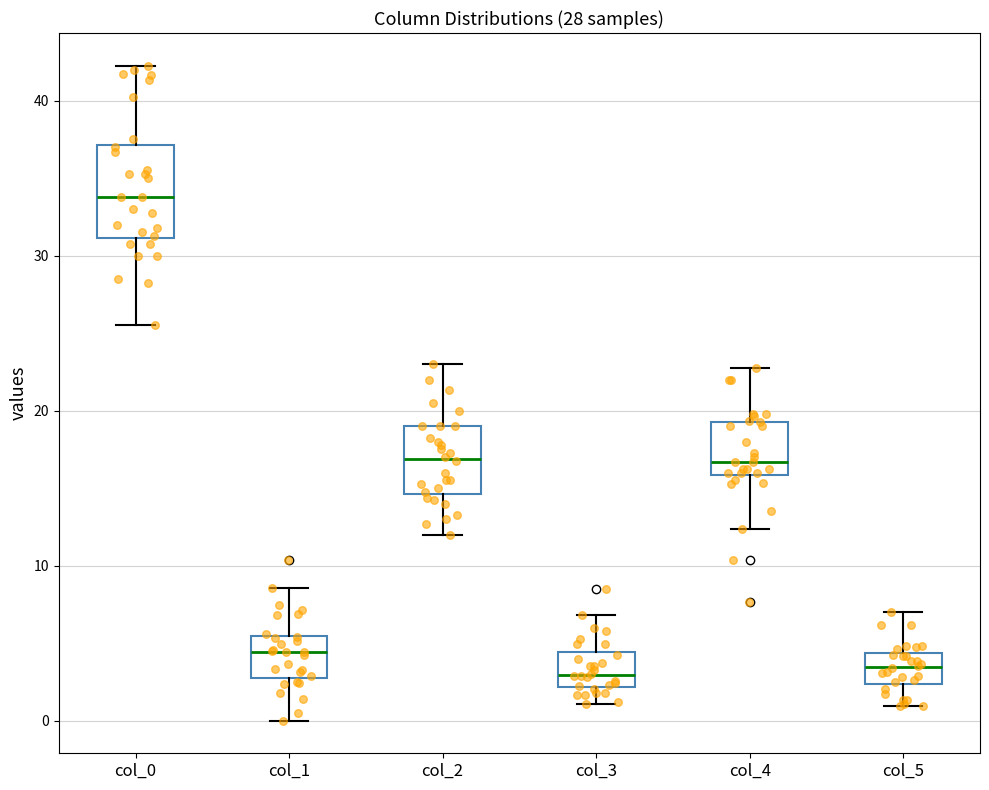

Which box is the tallest, from its lower edge to its upper edge?

col_0